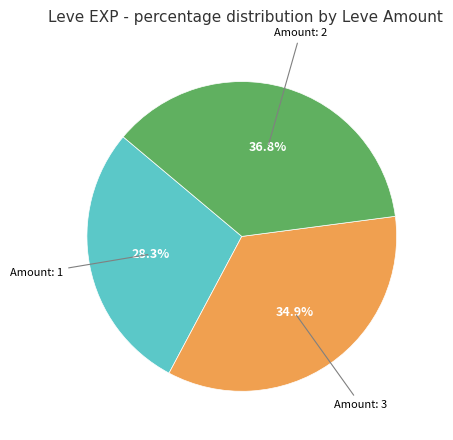

Which category has the smallest portion of the pie?

Amount: 1